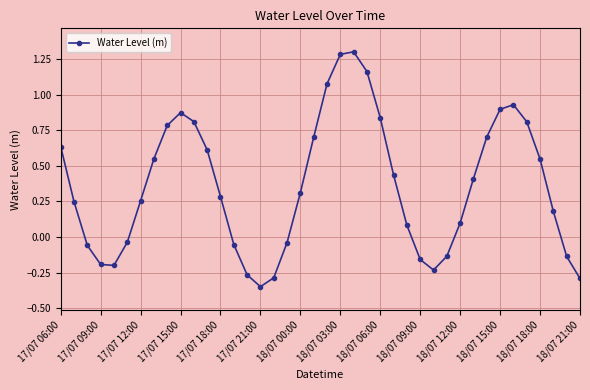

What is the difference between the second highest and second lowest values?

1.6